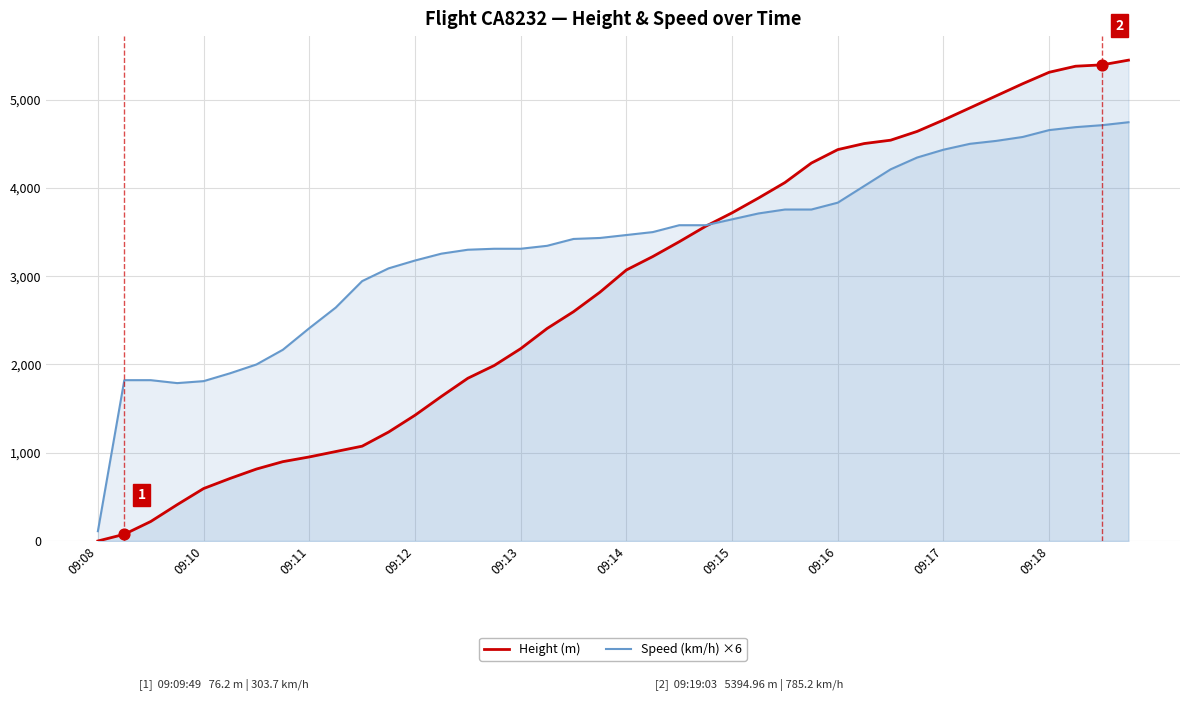

Which series has the largest total across all categories?

Speed (km/h) ×6